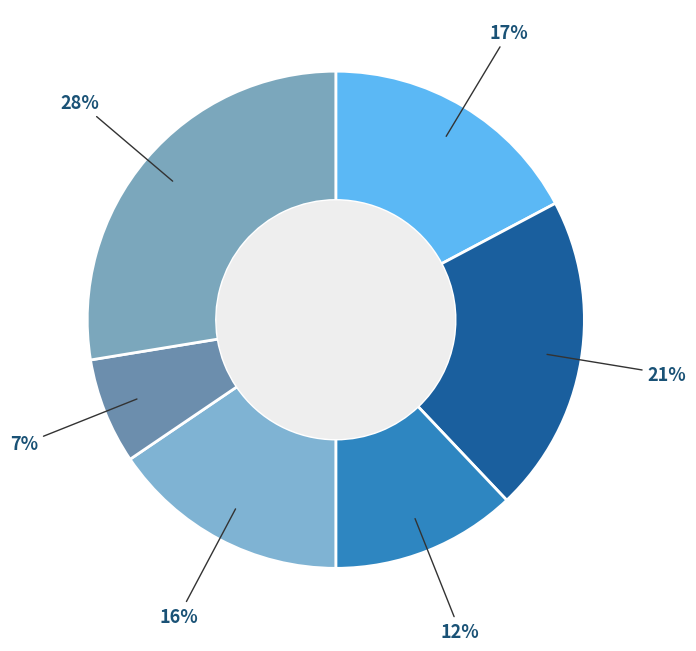

How many segments does this pie chart have?

6